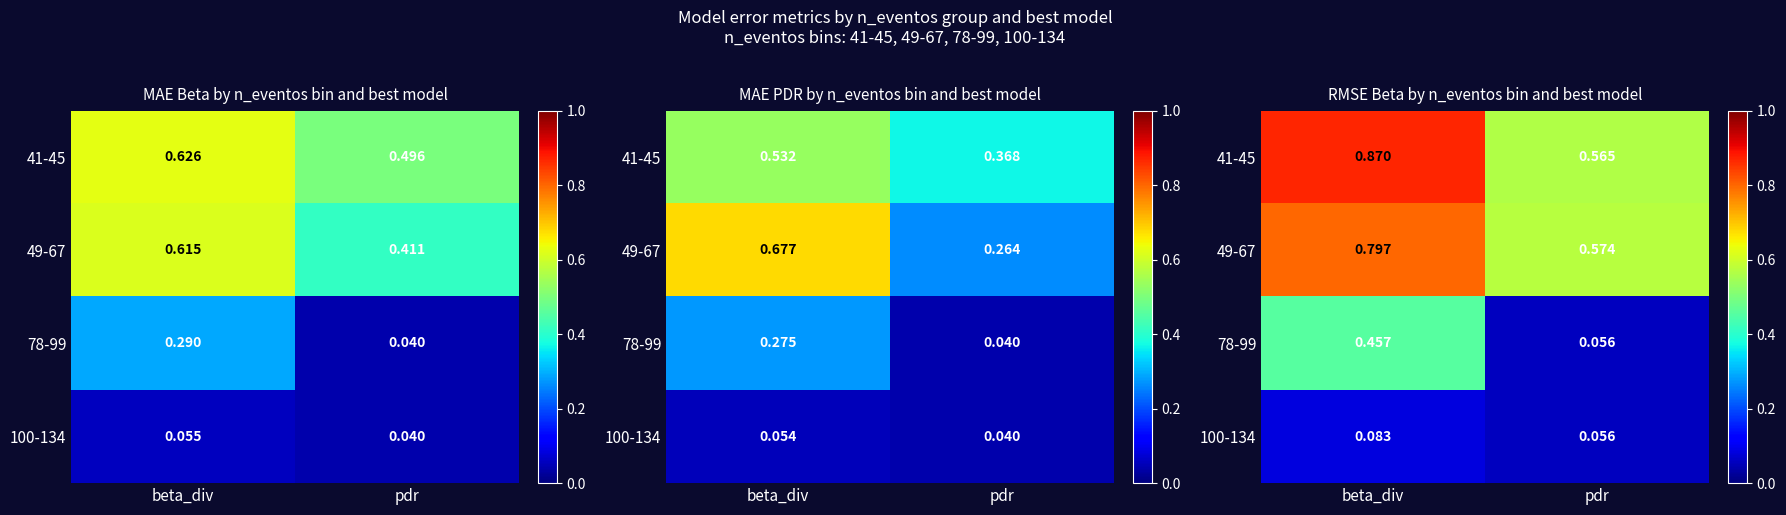

How many data points does each series have?

2